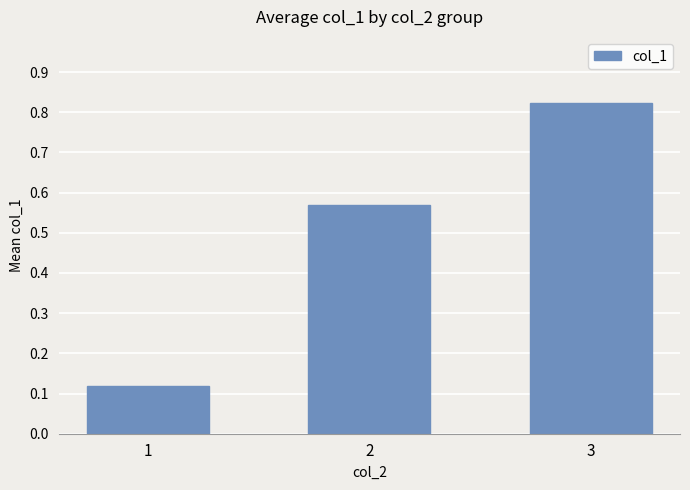

Which has a higher value, 3 or 2?

3